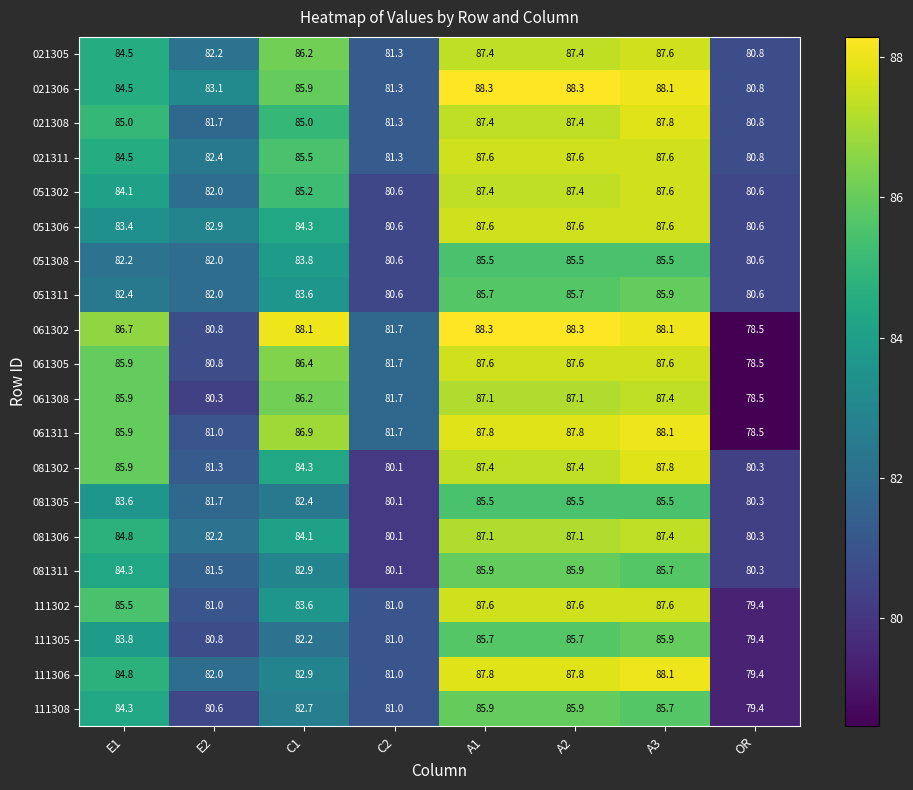

What is the total value across all series at A3?

1742.6